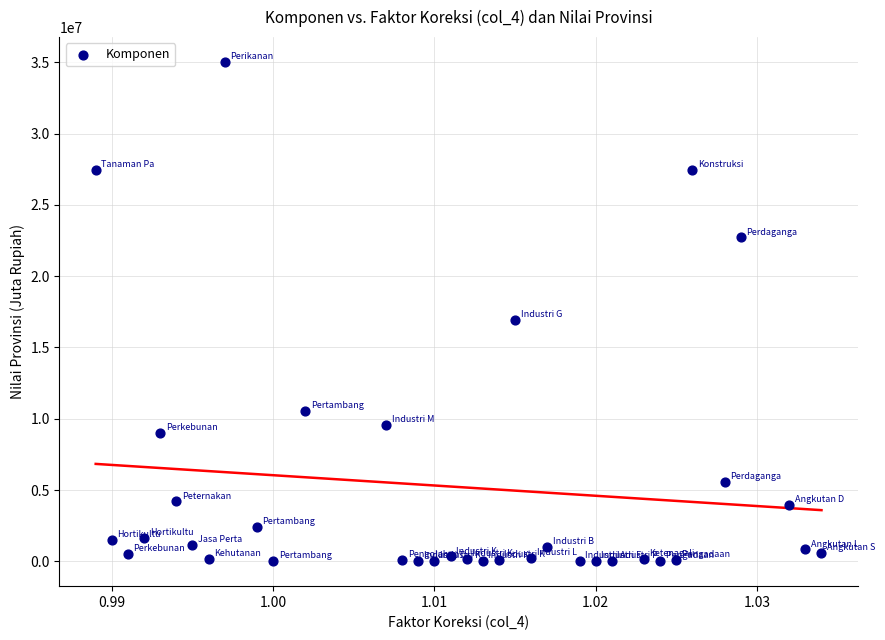

What Y value in the scatter plot is closest to 17511443?

16921402.9